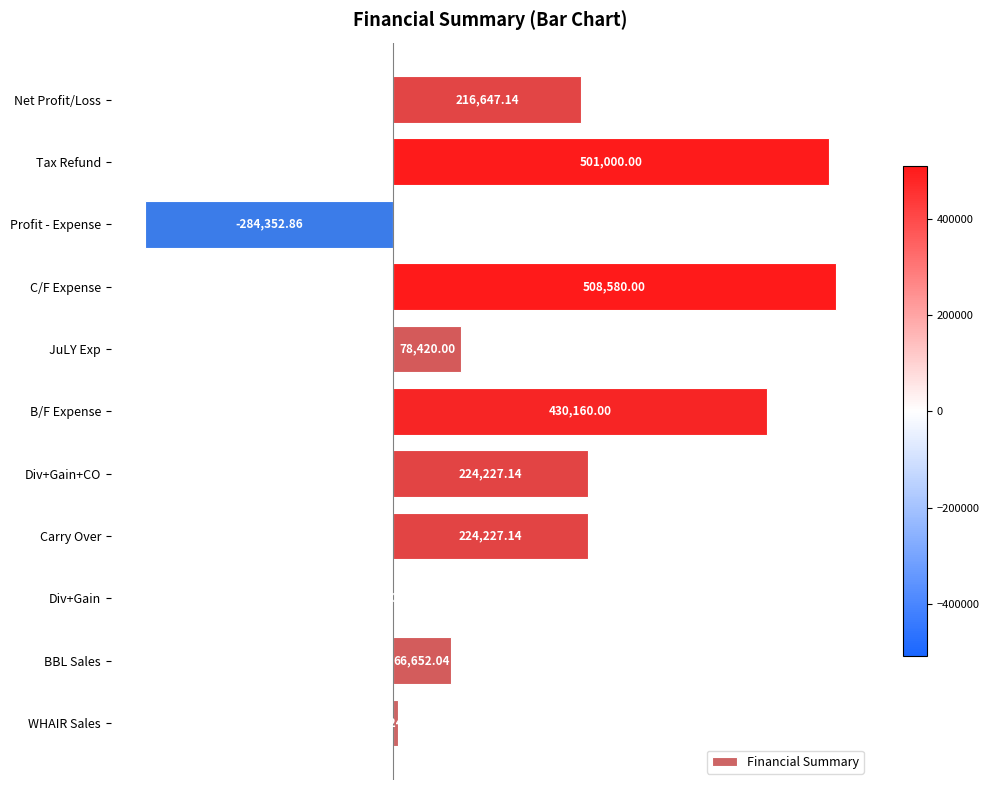

What is the sum of the values at Div+Gain+CO and Carry Over?

448454.3